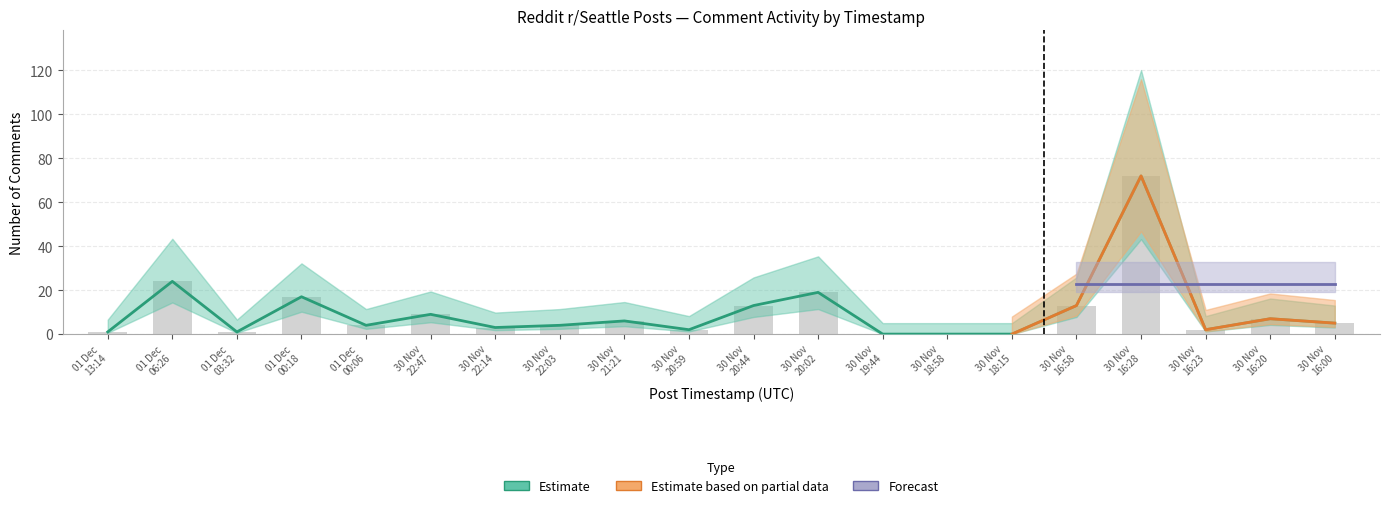

Which label corresponds to the smallest value in the chart?

30 Nov
19:44